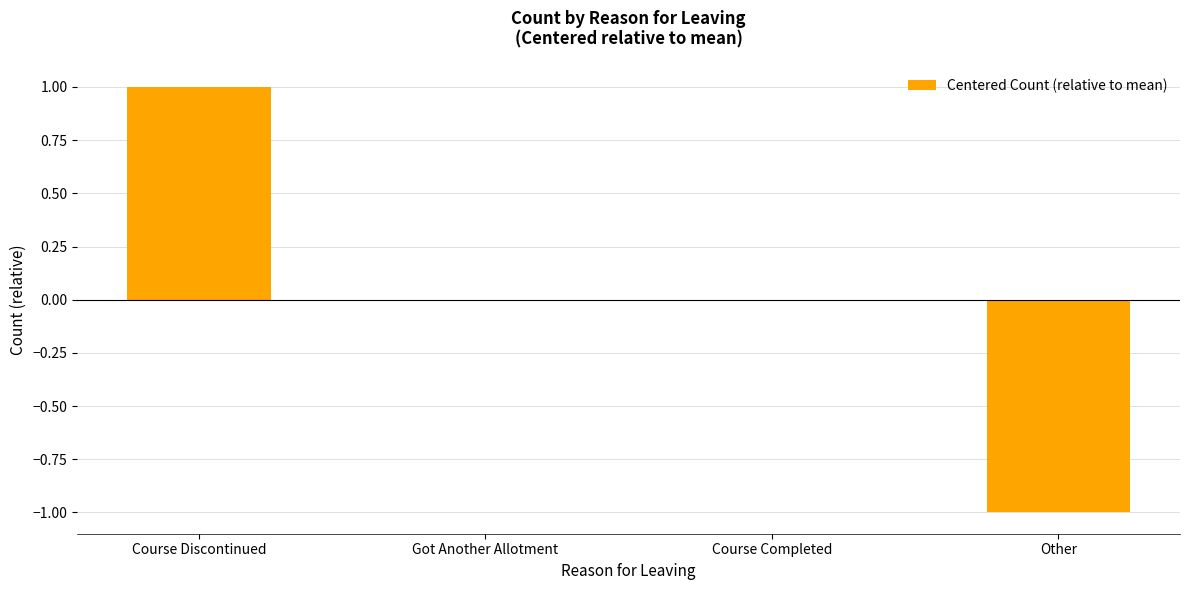

True or false: the data shows 0 at Course Completed.

True